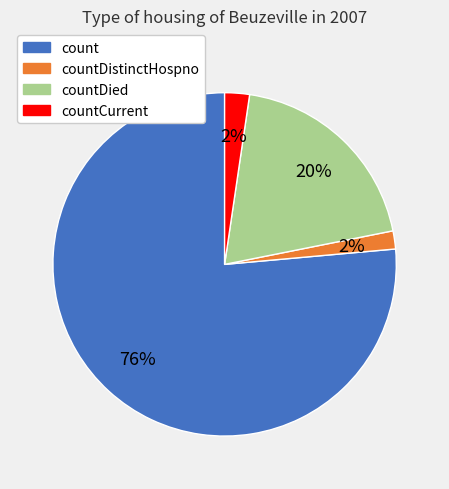

To the nearest percent, what is the average slice percentage?

25%